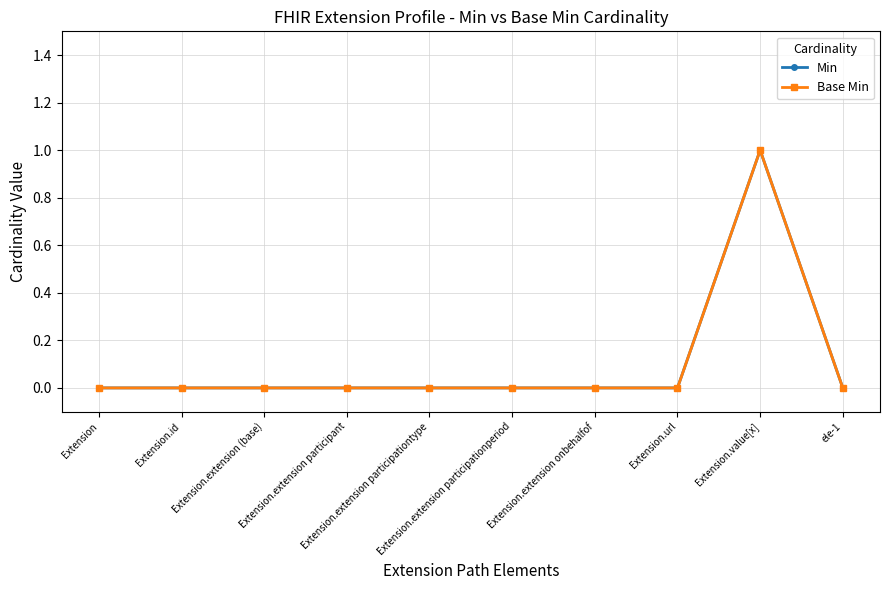

Is this an area chart (filled region under the line)?

No